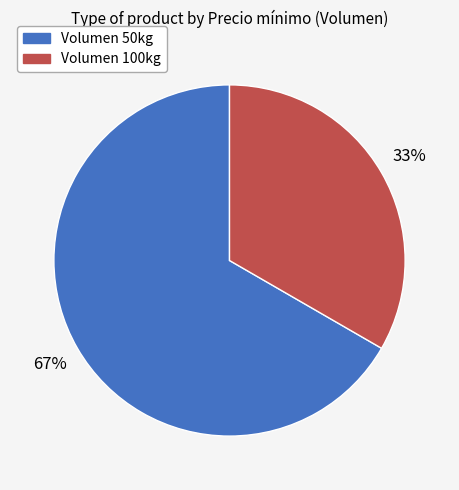

How many slices are in this pie chart?

2